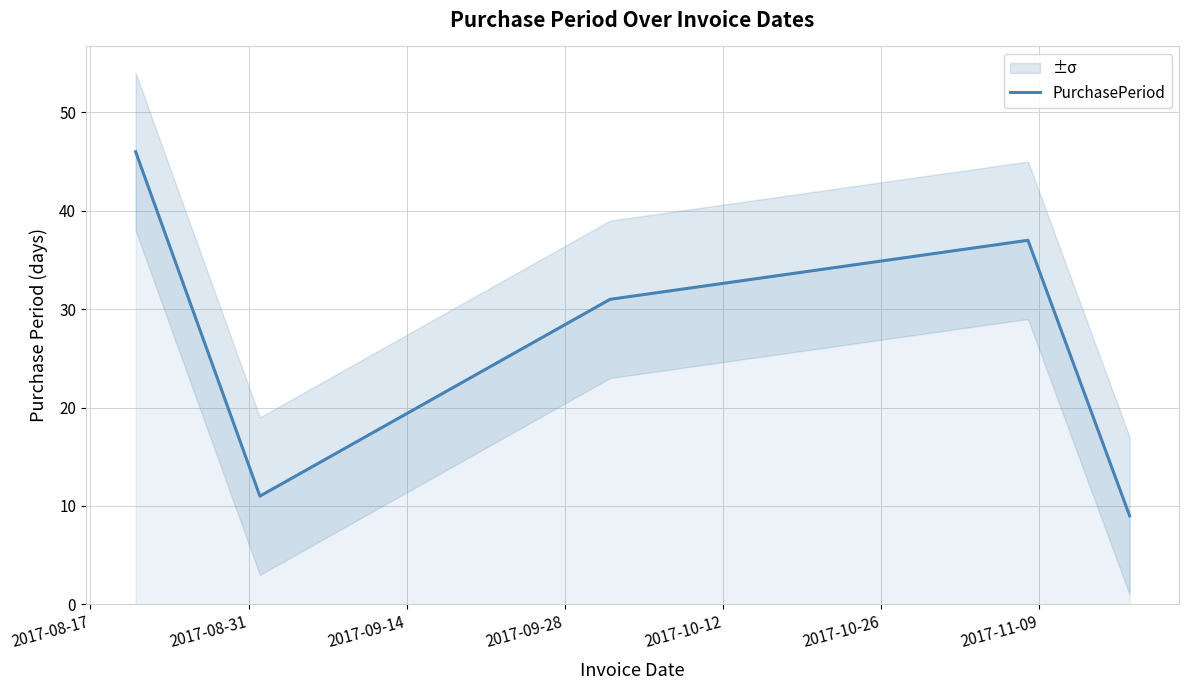

How many interior local peaks (higher than both neighbors) does the data have?

1